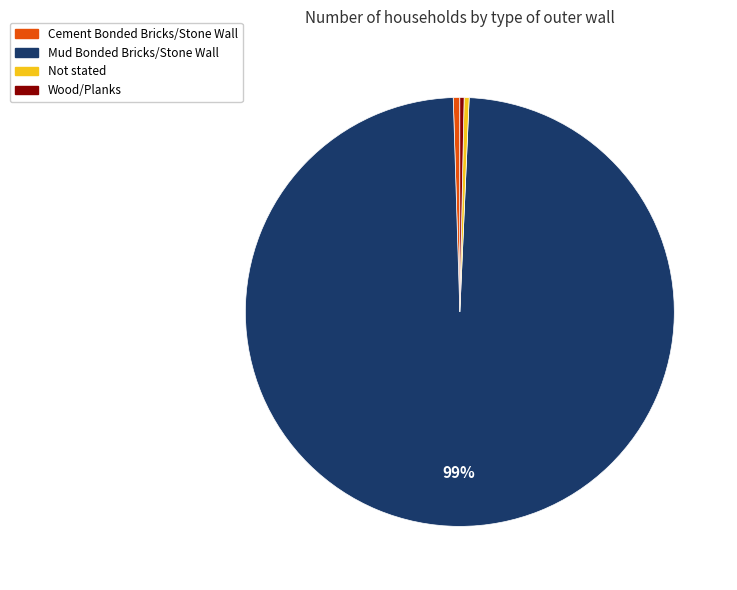

Is the sum of Not stated and Cement Bonded Bricks/Stone Wall greater than half?

No